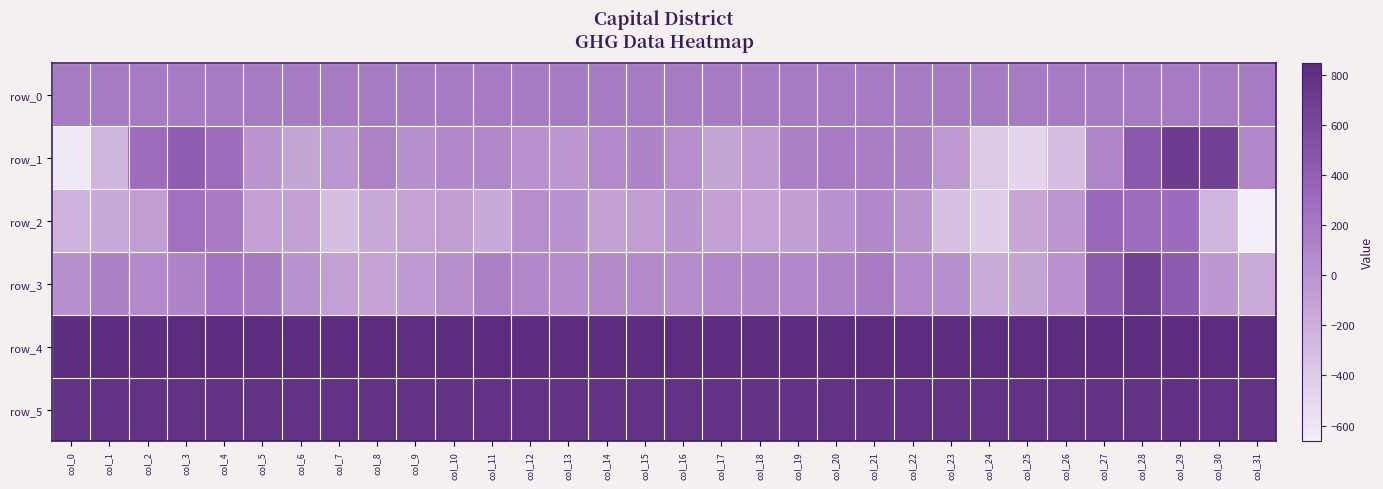

What is the difference between the maximum and minimum values in the row_4 series?

19.0